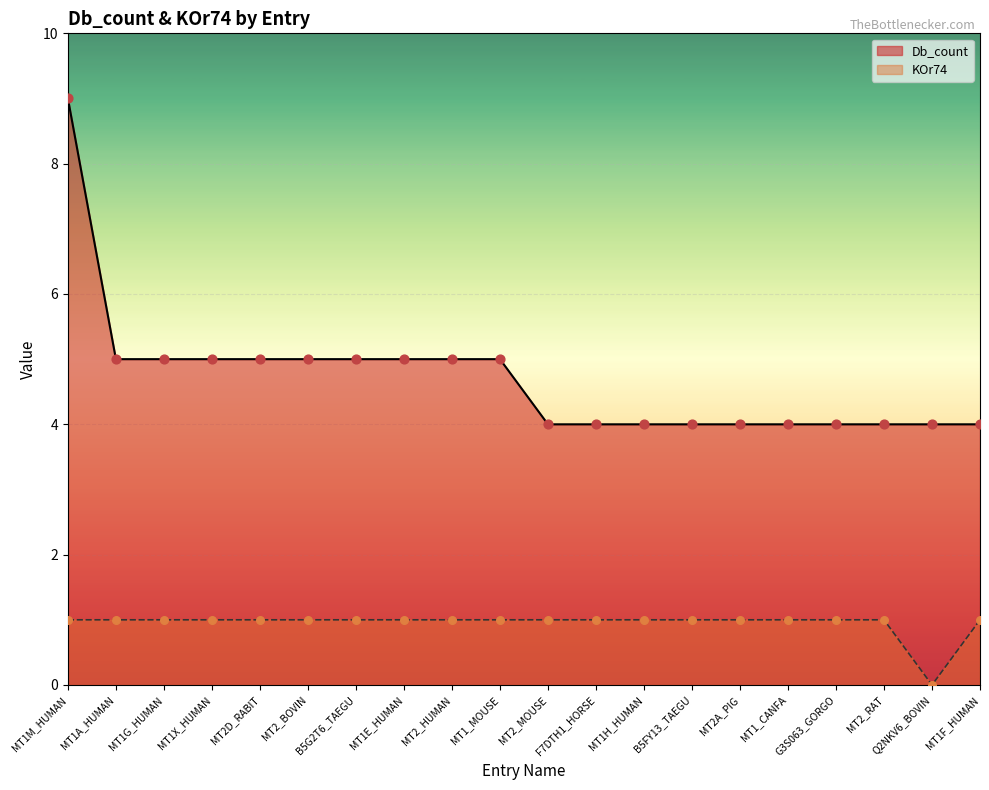

What are all the series names shown in the legend?

Db_count, KOr74